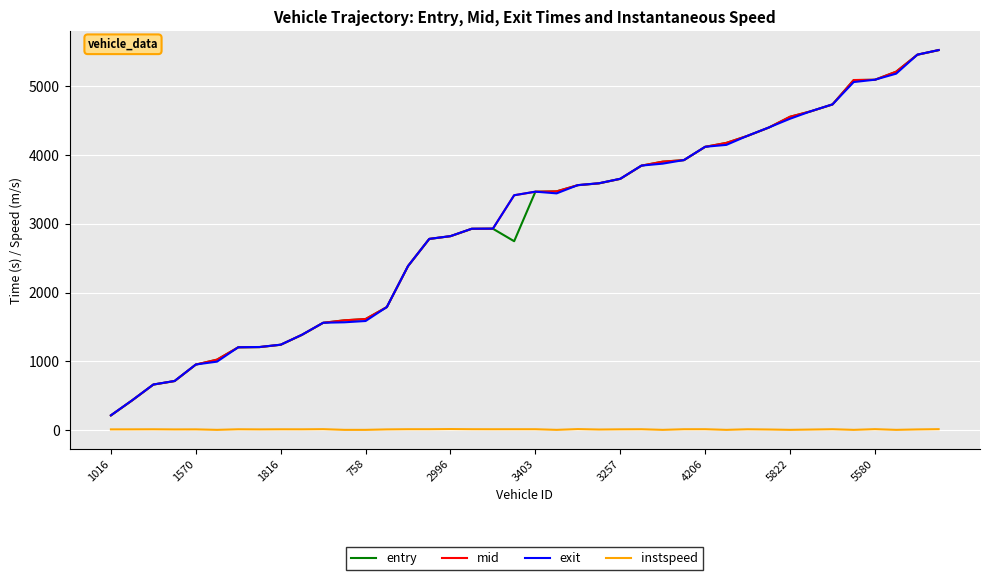

True or false: exit and instspeed cross at least once.

False